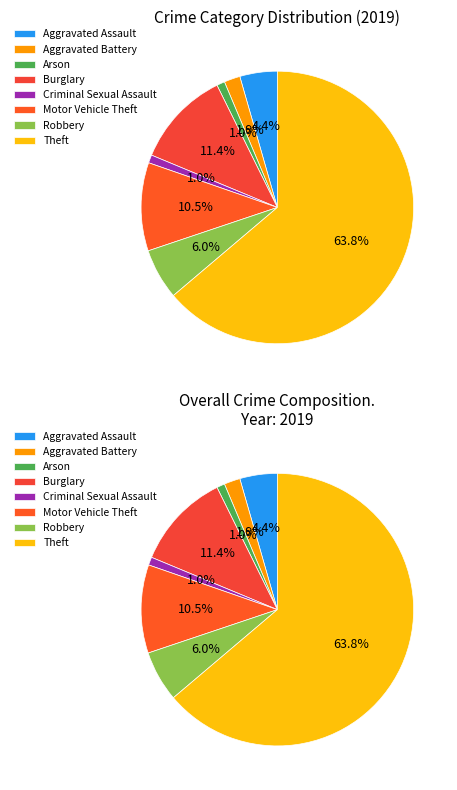

What percentage is the Burglary slice, to the nearest percent?

11%